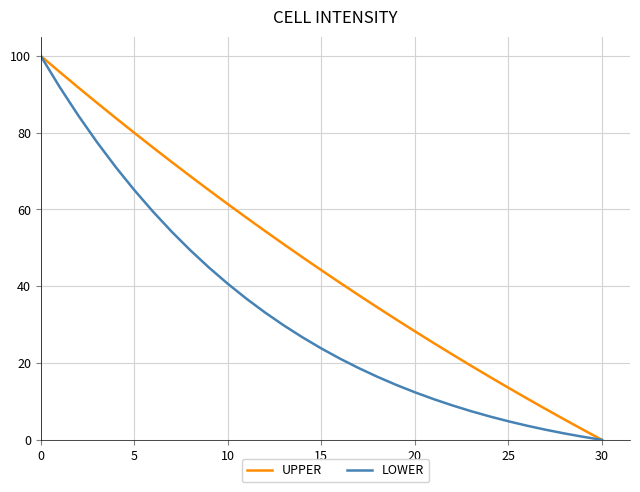

What is the difference between the second highest and minimum values in the LOWER series?

92.0